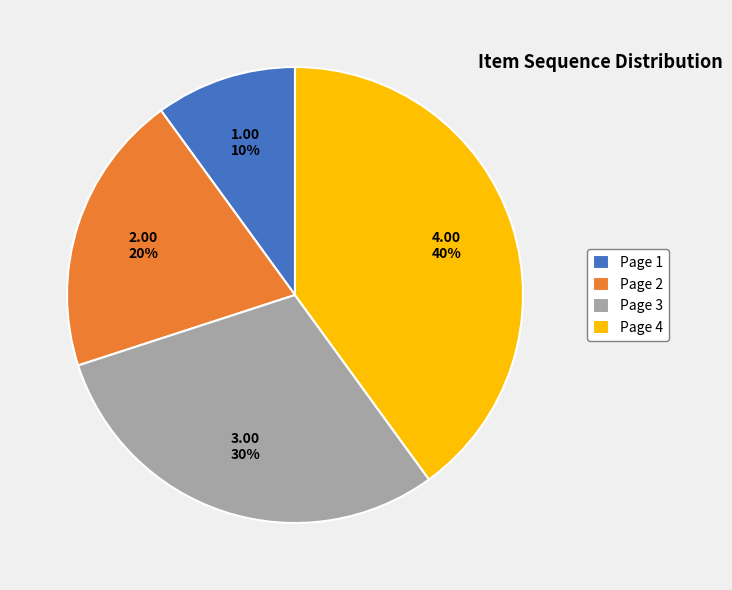

How many segments does this pie chart have?

4